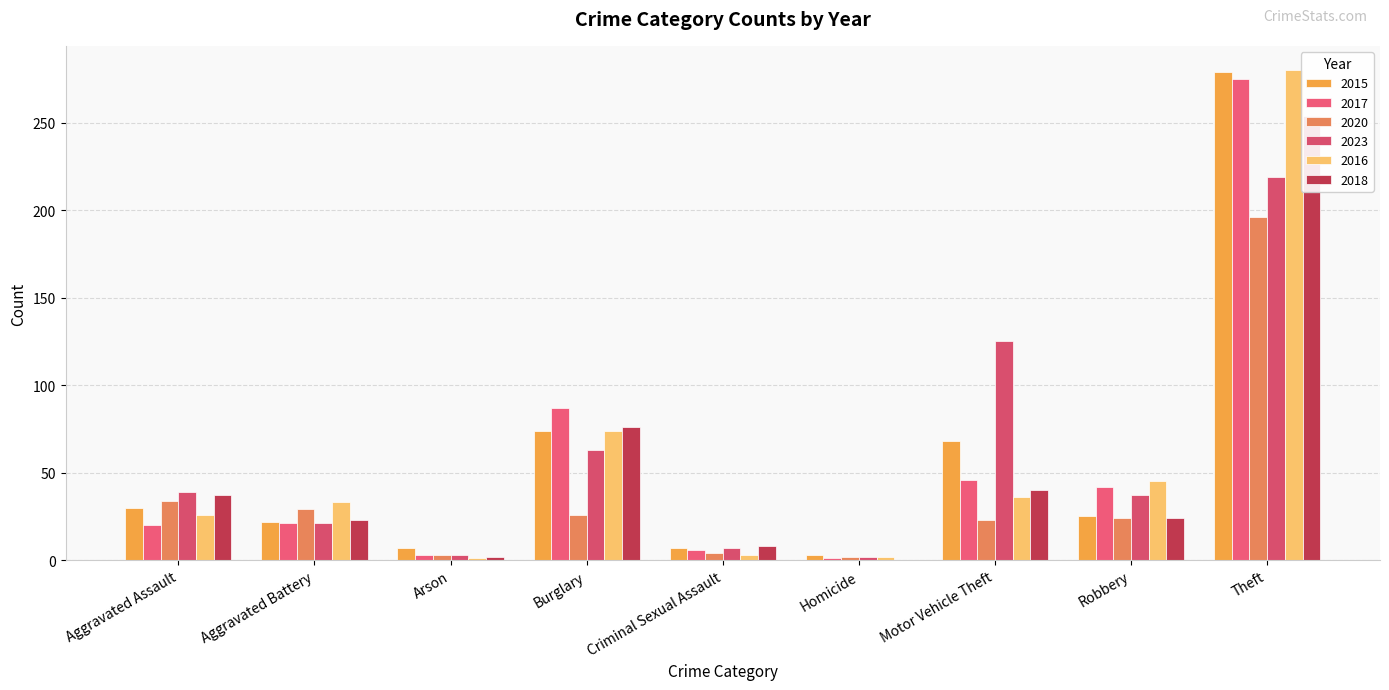

Between Criminal Sexual Assault and Arson, which is larger?

Criminal Sexual Assault